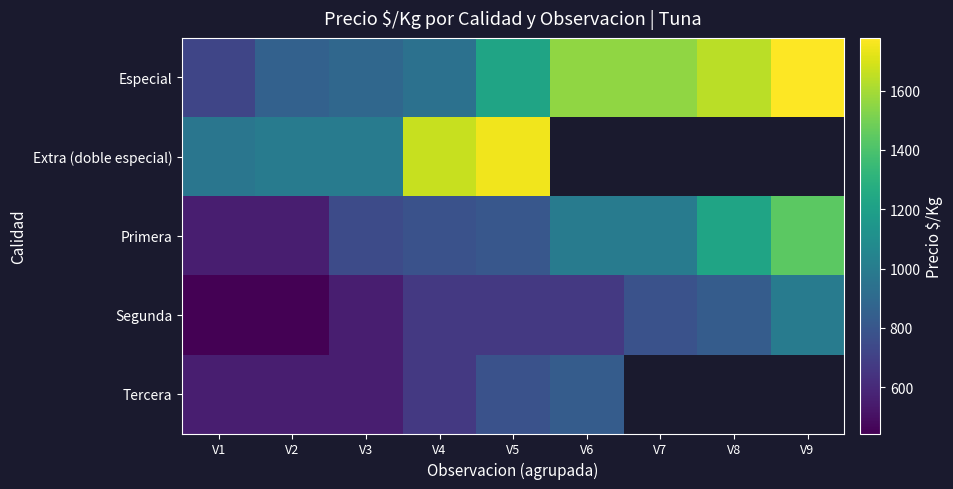

What is the difference between the Tercera values at V6 and V1?

277.0